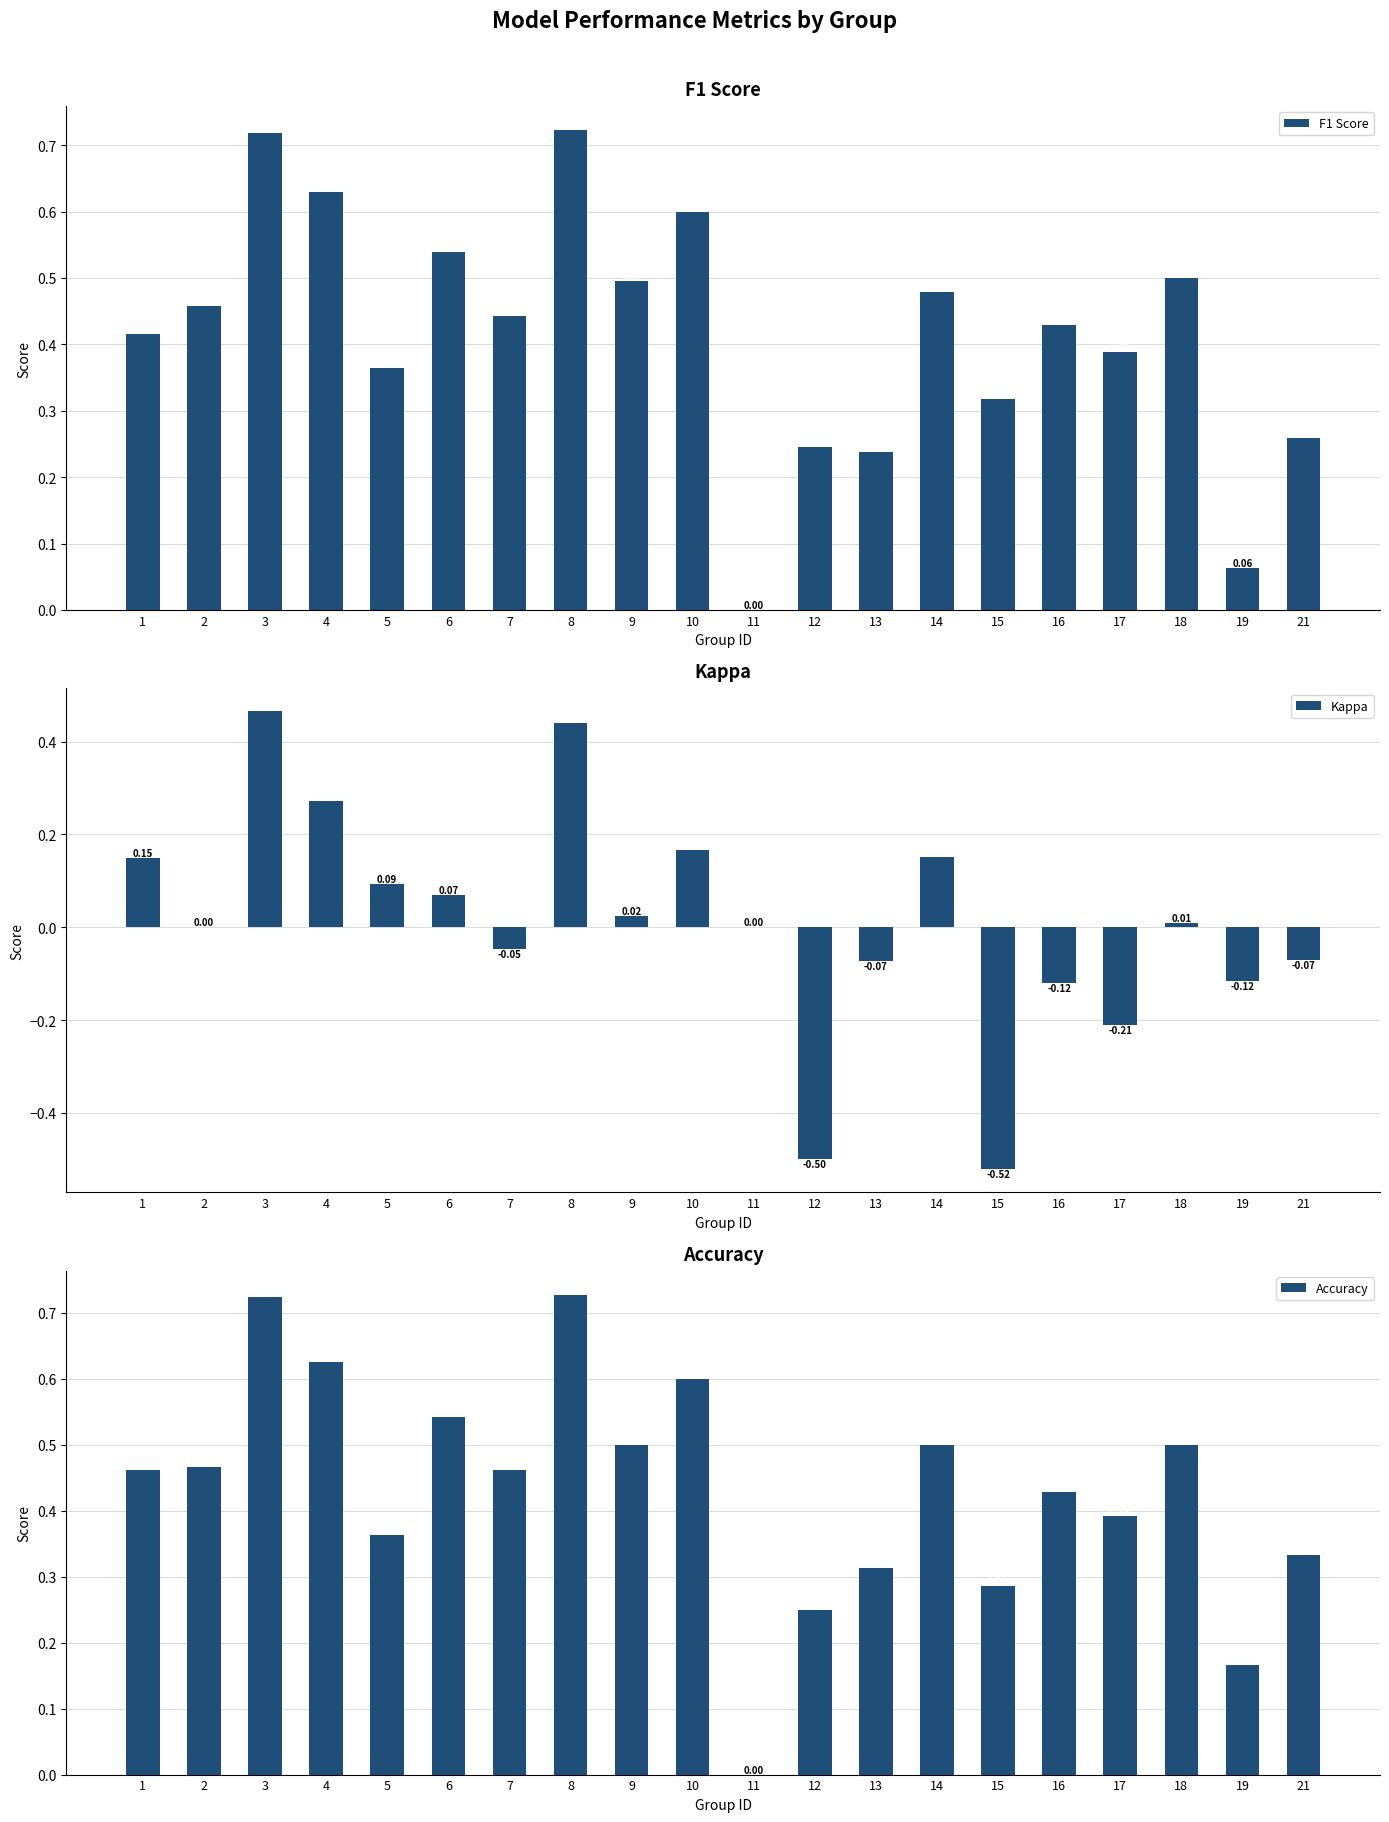

What is the value of the F1 Score bar at the 20th from the left?

0.3